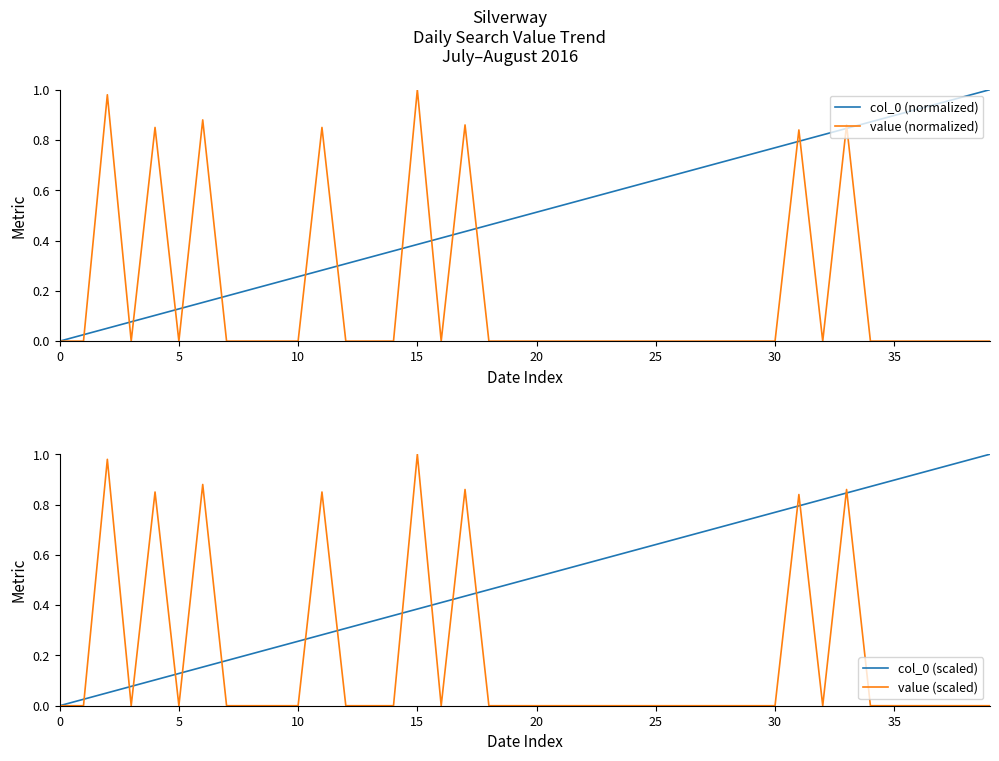

What is the sum of the col_0 (normalized) values at 26 and 38?

1.6